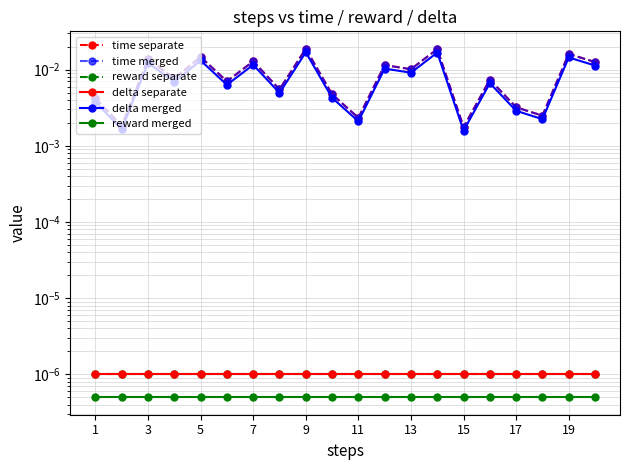

Which has a higher value, 15 or 17?

17